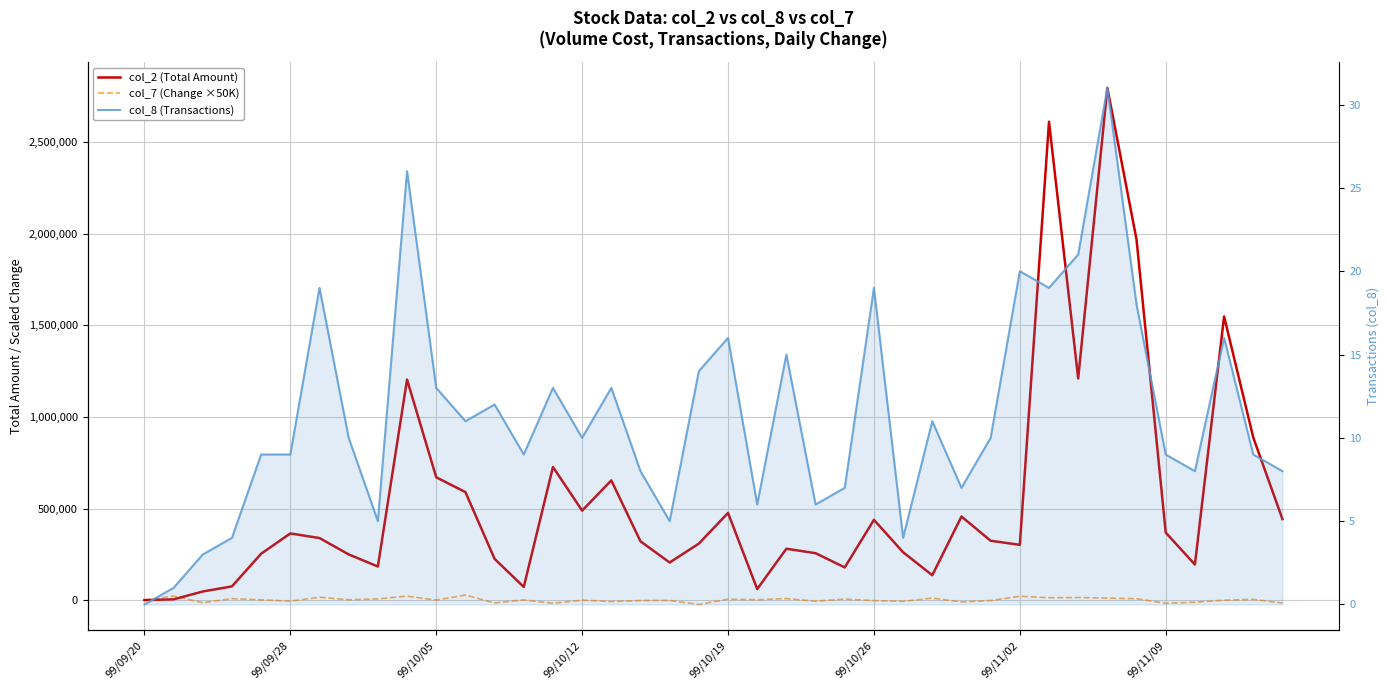

At which label does col_7 (Change ×50K) reach its minimum?

19